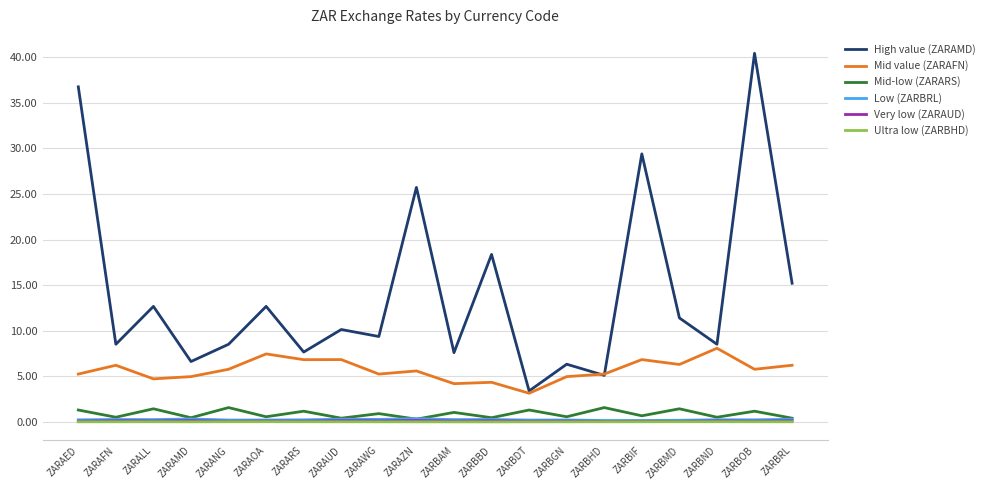

True or false: Very low (ZARAUD) and Low (ZARBRL) intersect in this chart.

False